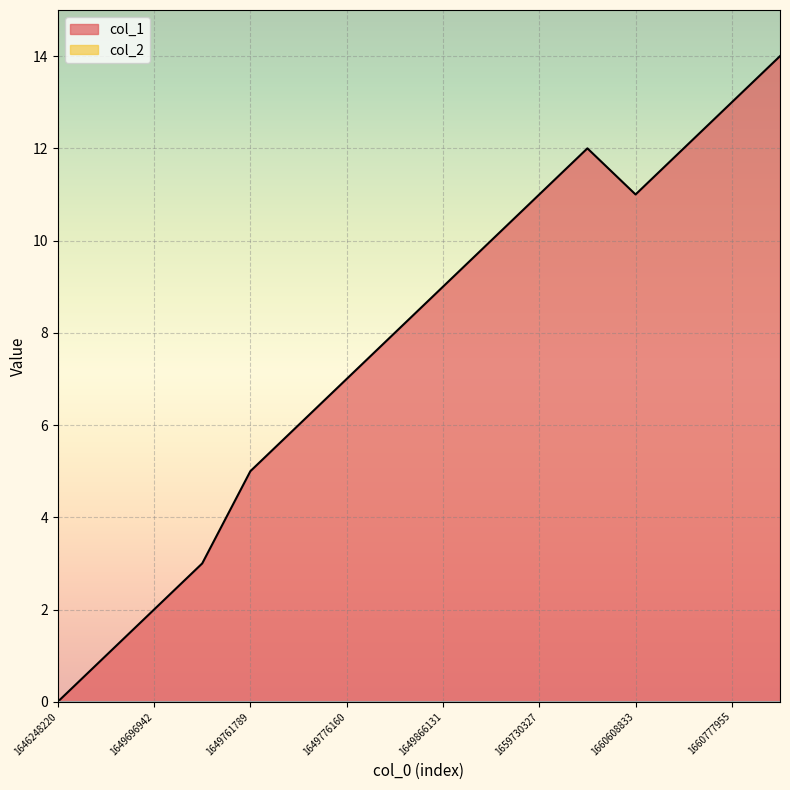

Rank the categories by value from lowest to highest.

1646248220, 1649686190, 1649696942, 1649700539, 1649761789, 1649765404, 1649776160, 1649779760, 1649866131, 1650467476, 1659730327, 1660608833, 1660230800, 1660774382, 1660777955, 1661192000